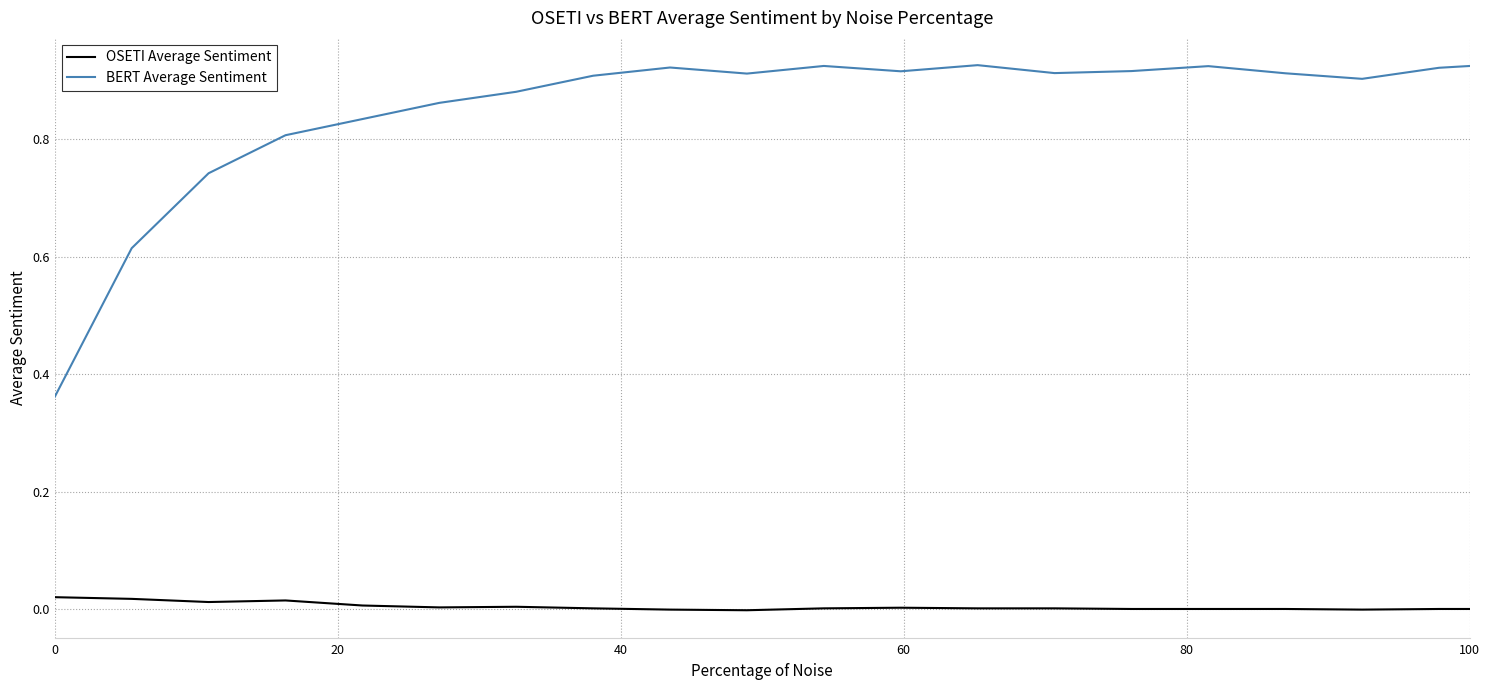

Rank the series by their maximum value, from highest to lowest.

BERT Average Sentiment, OSETI Average Sentiment